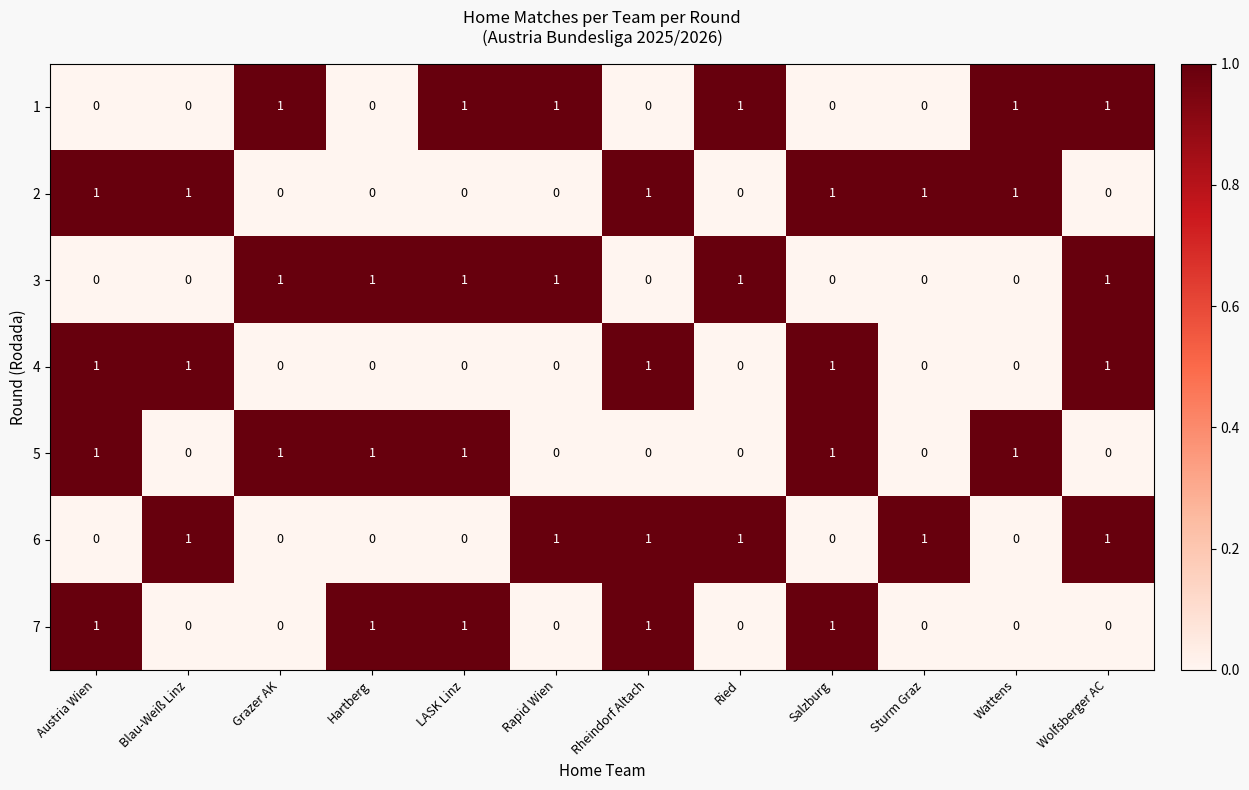

Is the value of 5 at Wattens greater than the value of 6 at Wattens?

Yes